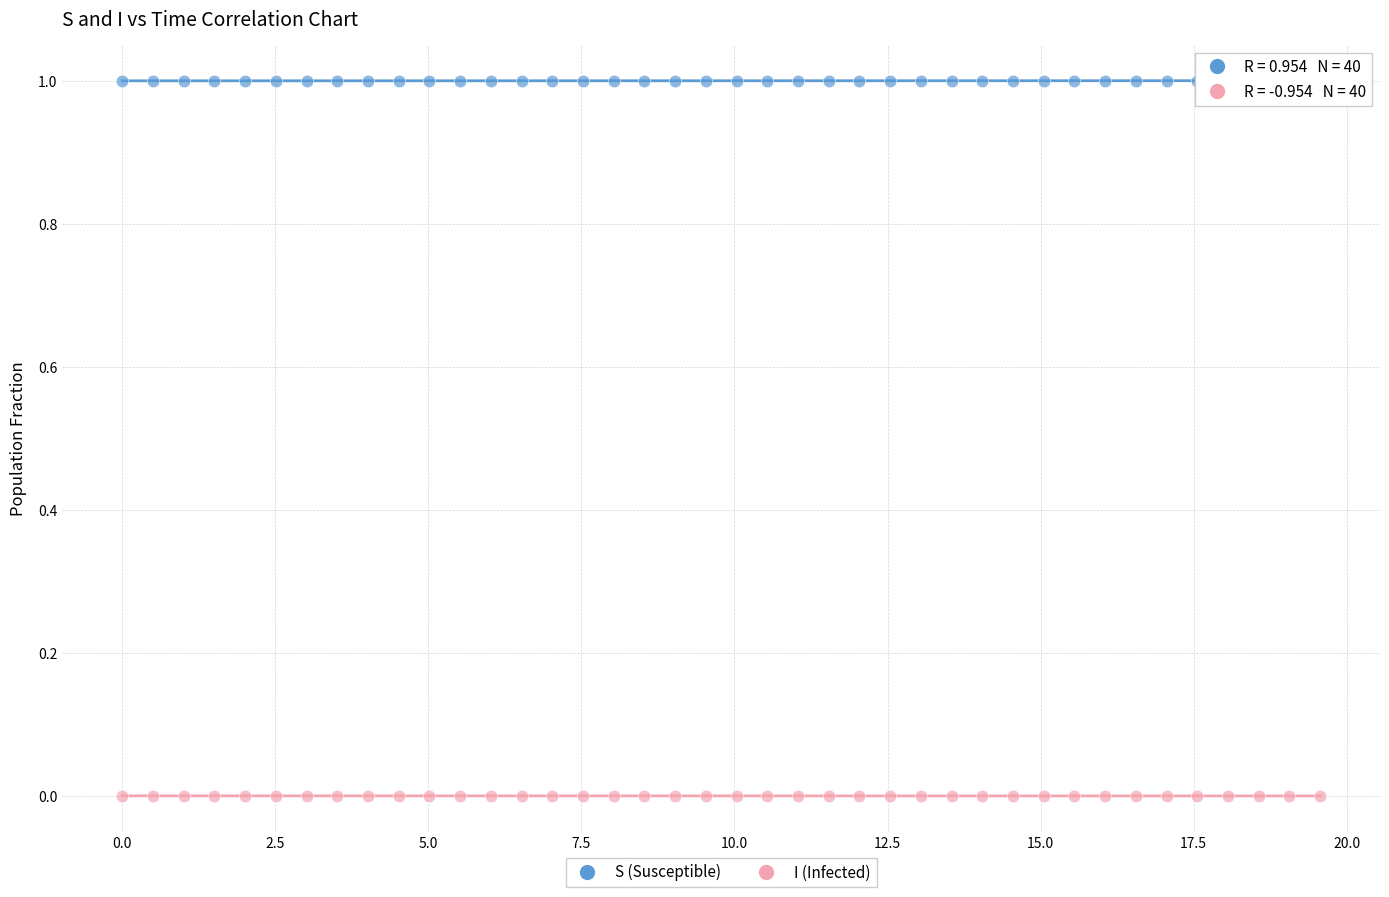

Across all data points, what is the range of X values (max minus min)?

19.6